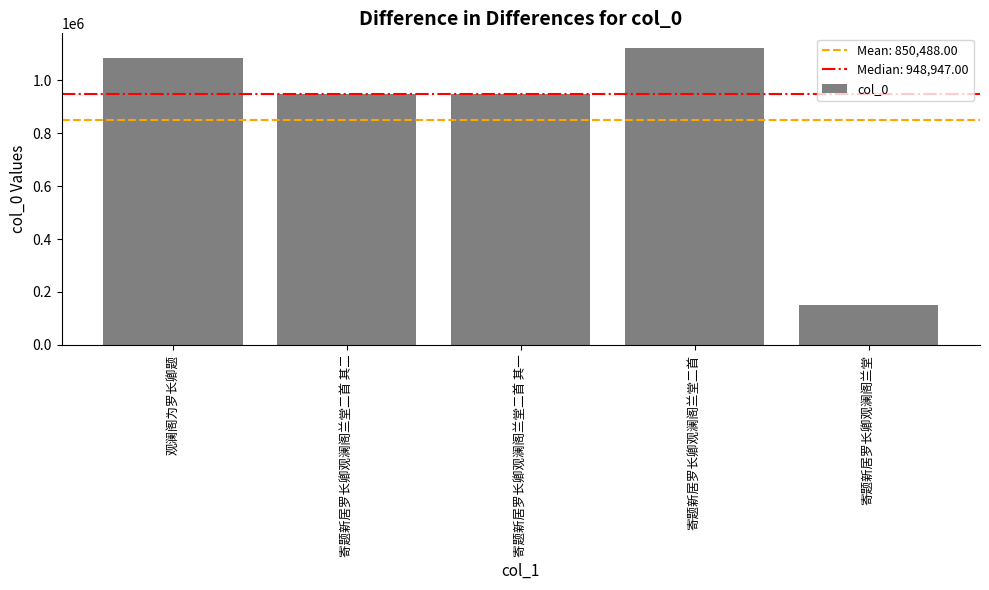

Which category has the lowest value across all series?

寄题新居罗长卿观澜阁兰堂